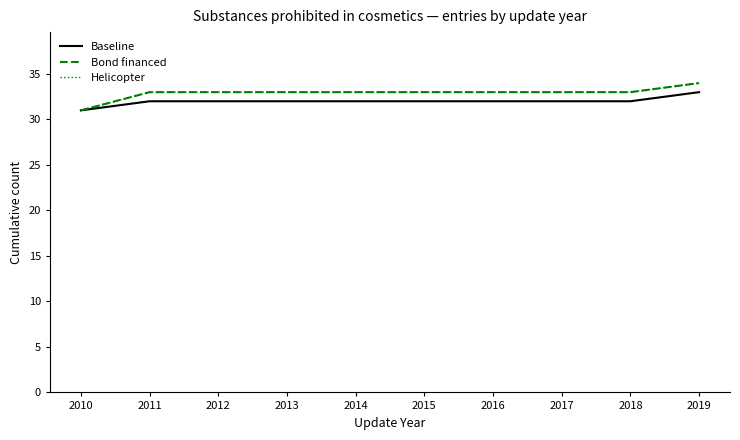

Does the chart have visible grid lines?

No